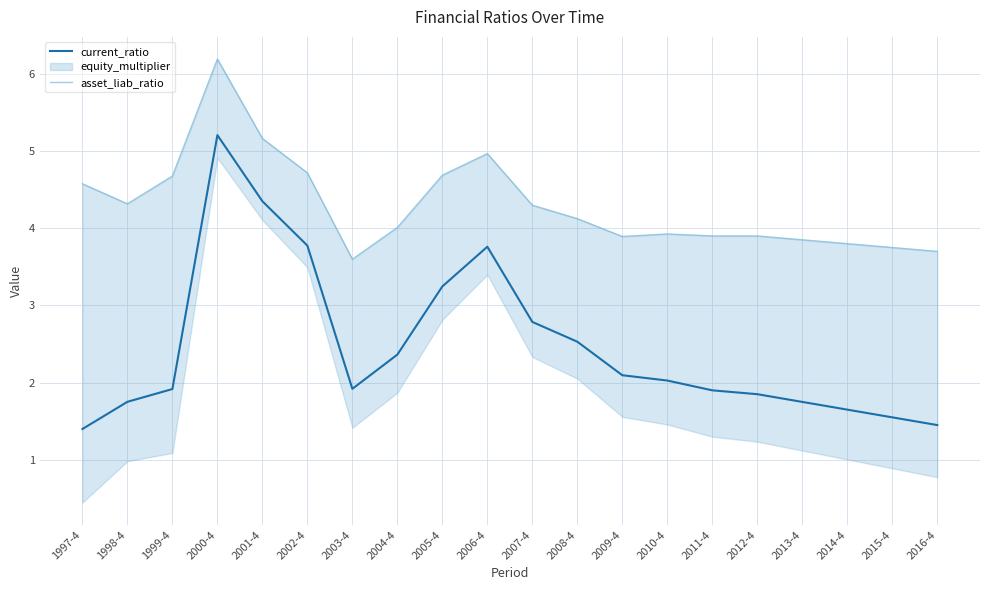

How many data points in current_ratio are less than 2?

10